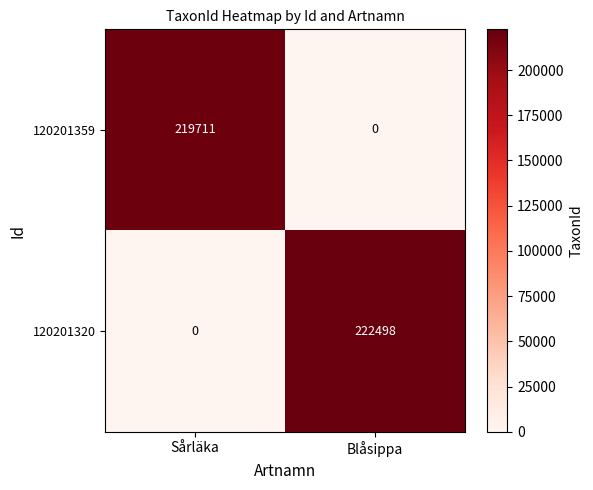

What is the difference between the 120201320 values at Blåsippa and Sårläka?

222498